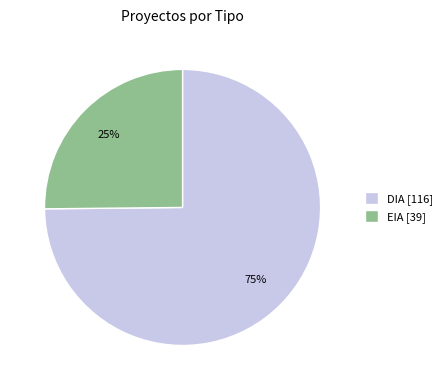

How many slices are in this pie chart?

2